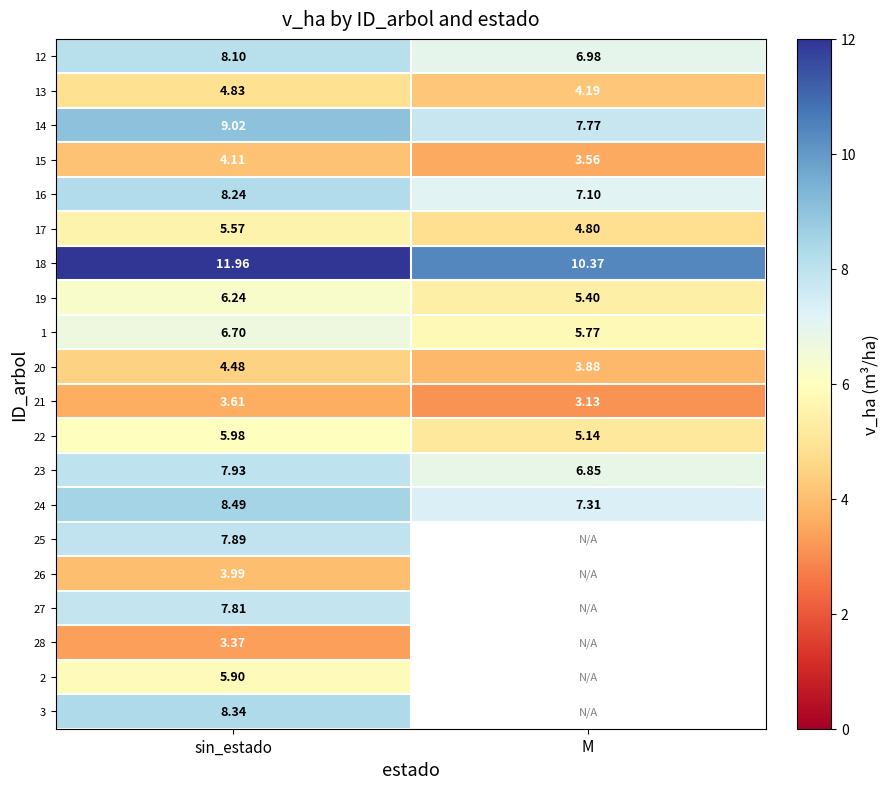

List the labels in order of 21 value, largest first.

sin_estado, M